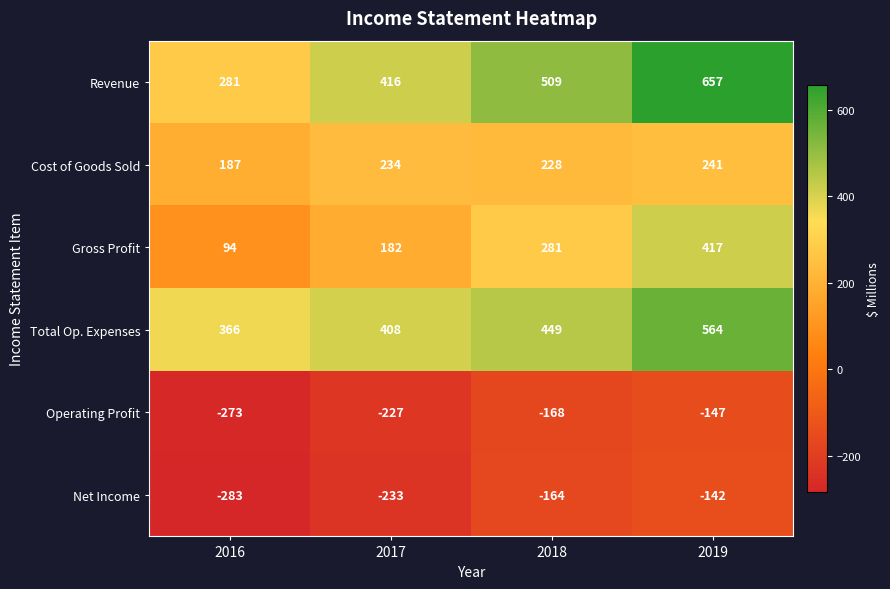

At how many categories does at least one series exceed 344?

4